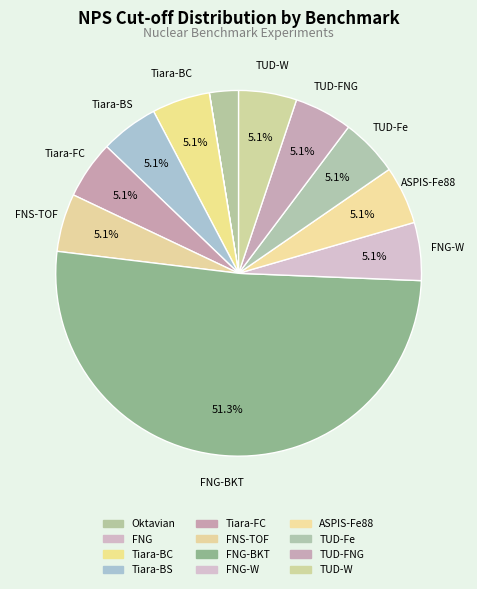

Rank the categories by value from highest to lowest.

FNG-BKT, Tiara-BC, Tiara-BS, Tiara-FC, FNS-TOF, FNG-W, ASPIS-Fe88, TUD-Fe, TUD-FNG, TUD-W, Oktavian, FNG